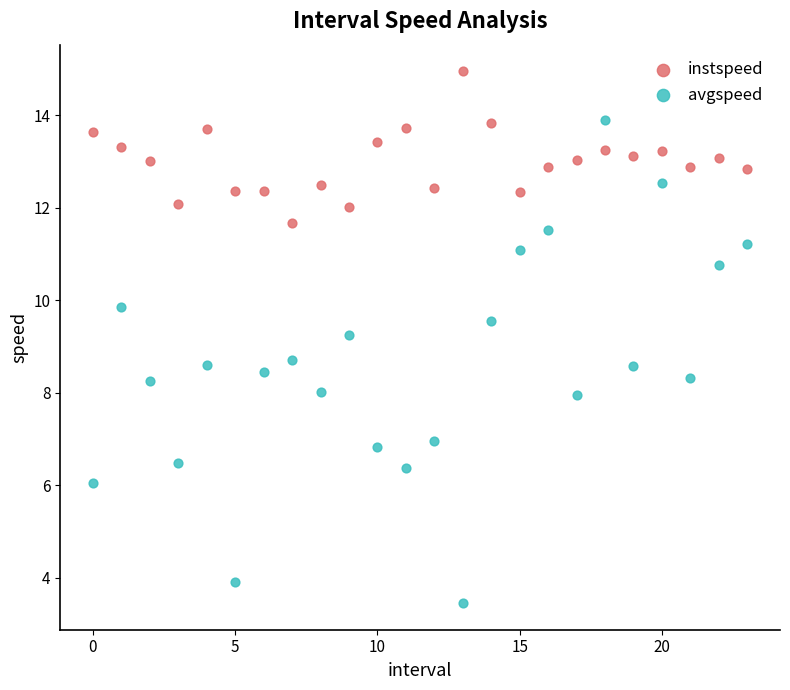

Which series has the largest Y range (max minus min)?

avgspeed